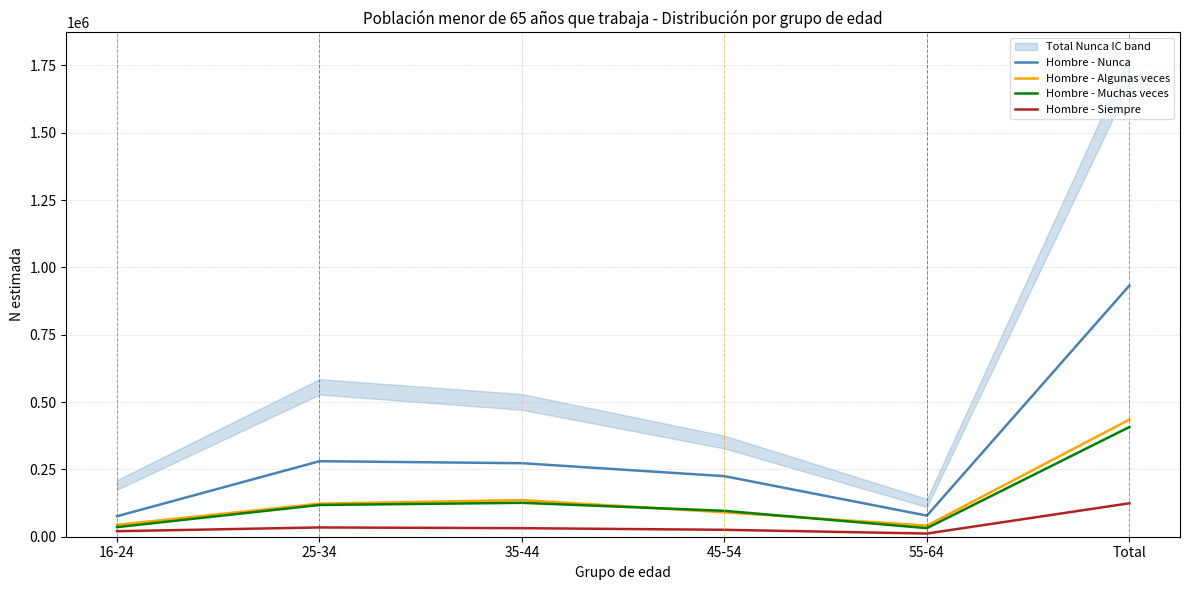

Does the chart display data point markers on the line(s)?

No